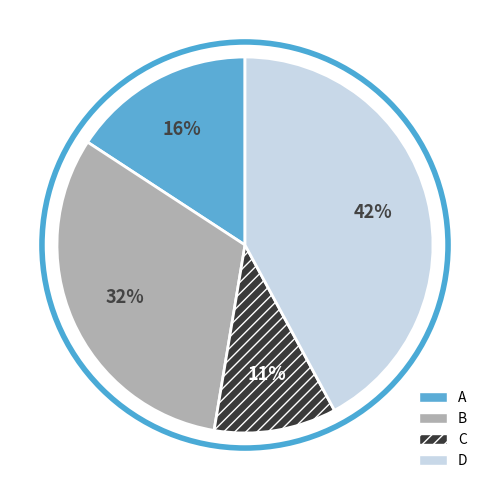

Does D represent more than half of the total?

No